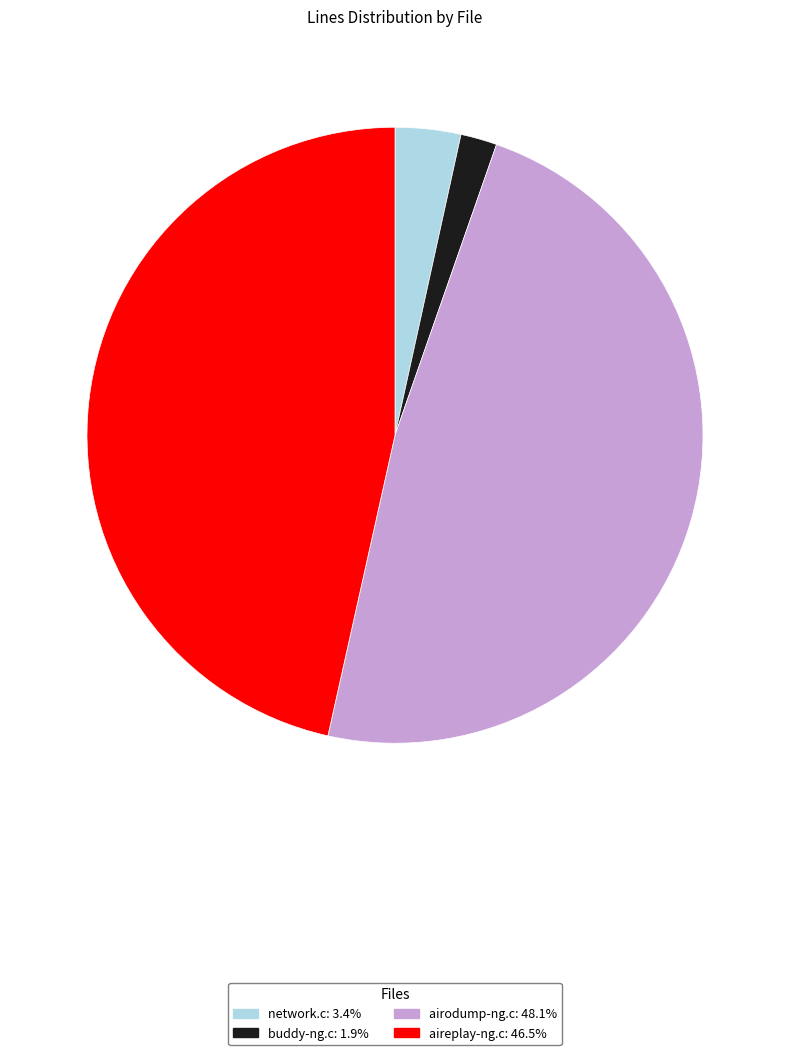

How many segments does this pie chart have?

4